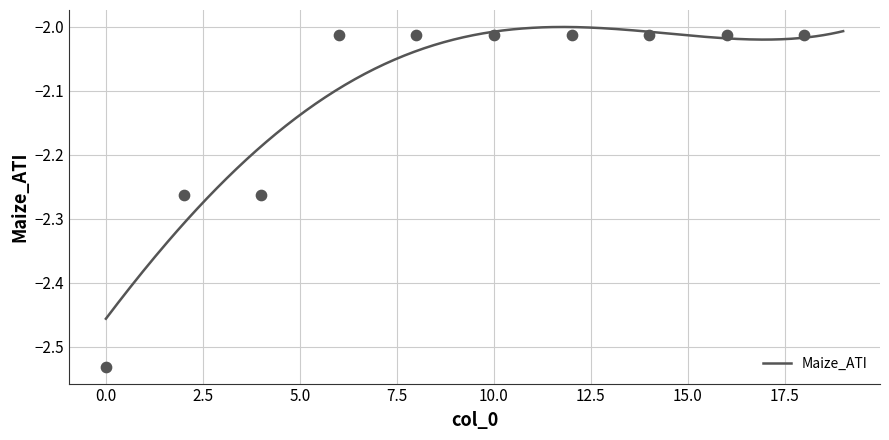

Which has a higher value, 19 or 14?

19